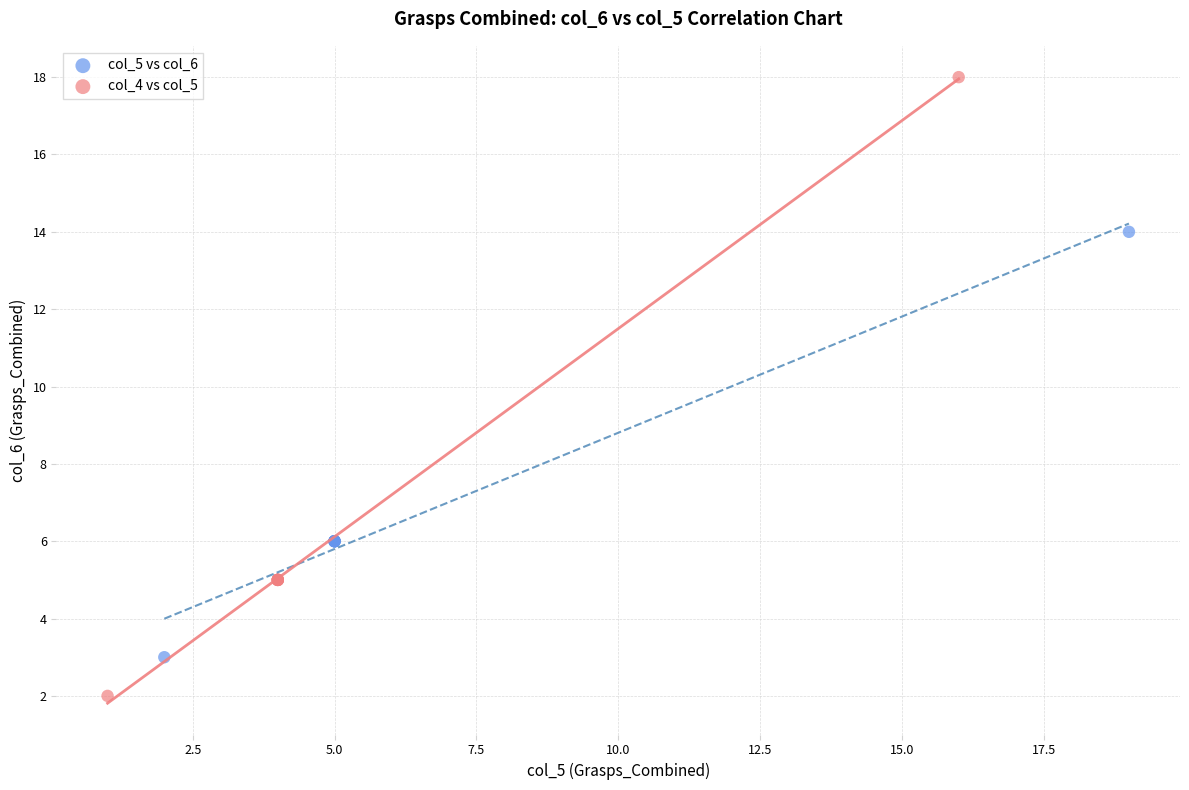

Which series reaches the minimum Y coordinate?

col_4 vs col_5